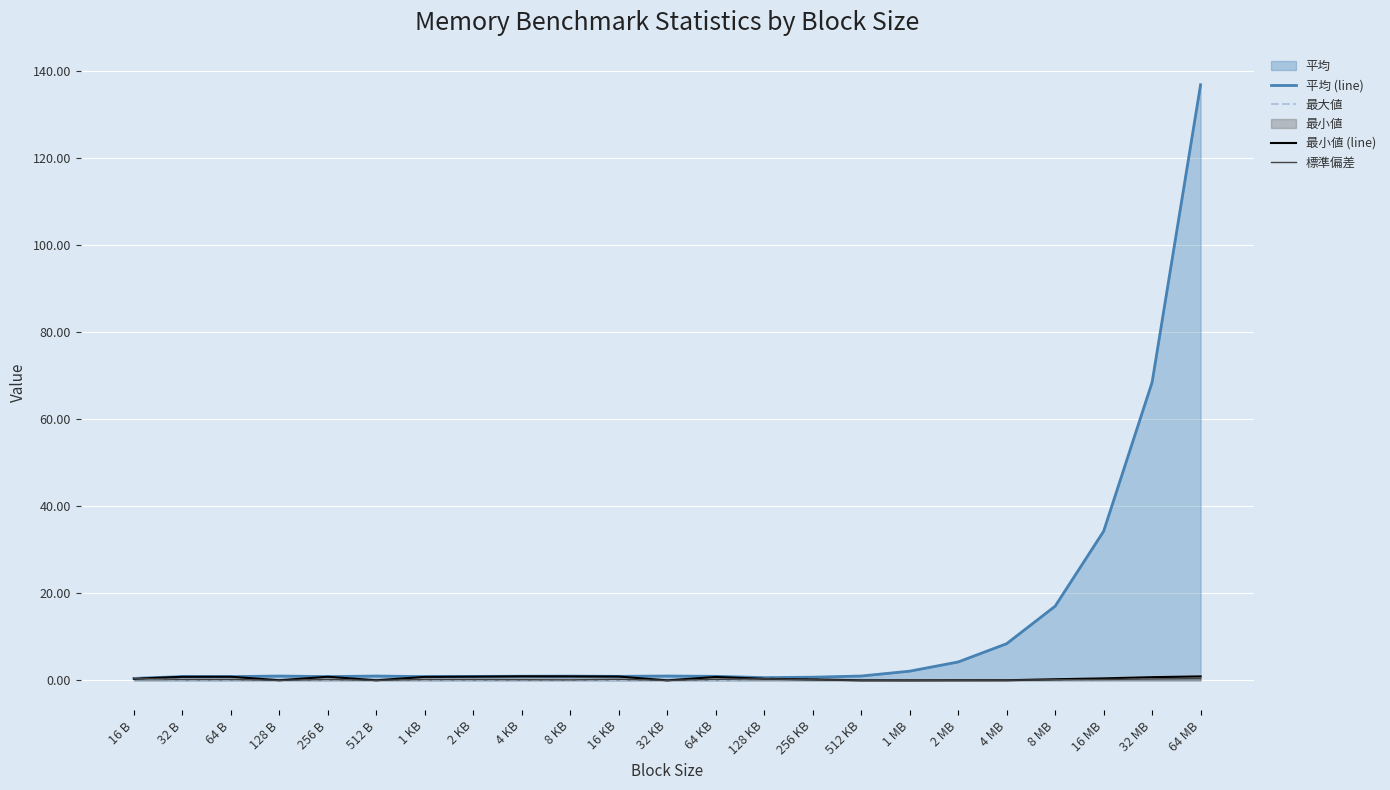

Where is 平均 (line) nearest to the value 68?

32 MB